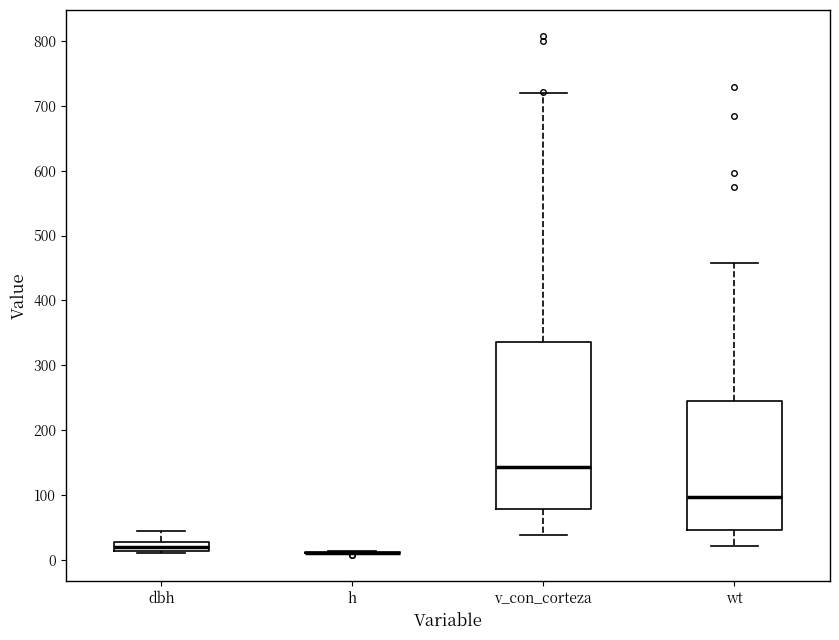

Comparing the boxes themselves (not the whiskers), which one is the tallest?

v_con_corteza